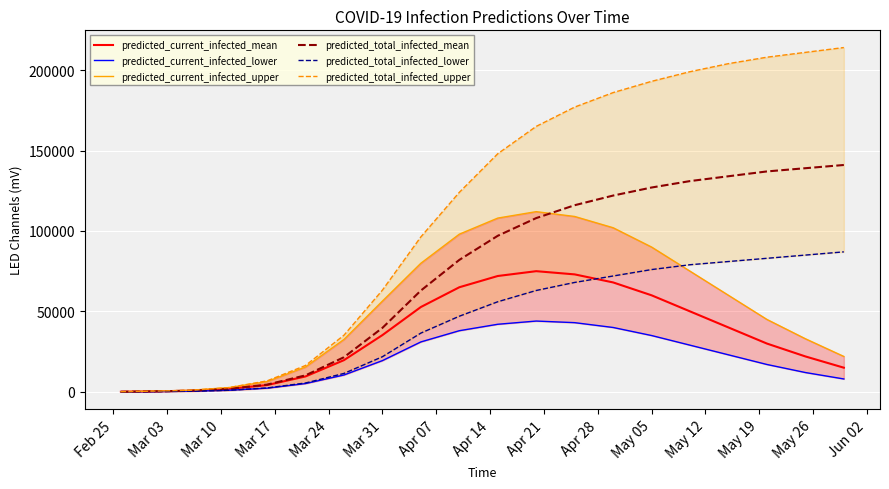

What is the maximum value for predicted_current_infected_mean?

75000